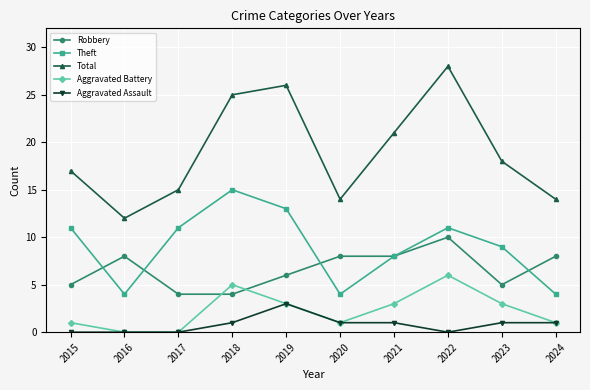

Which series has the widest spread of values?

Total